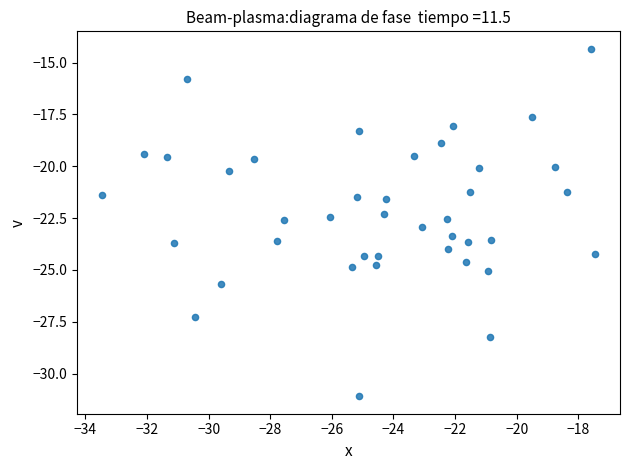

What is the range of X values (max minus min)?

16.0